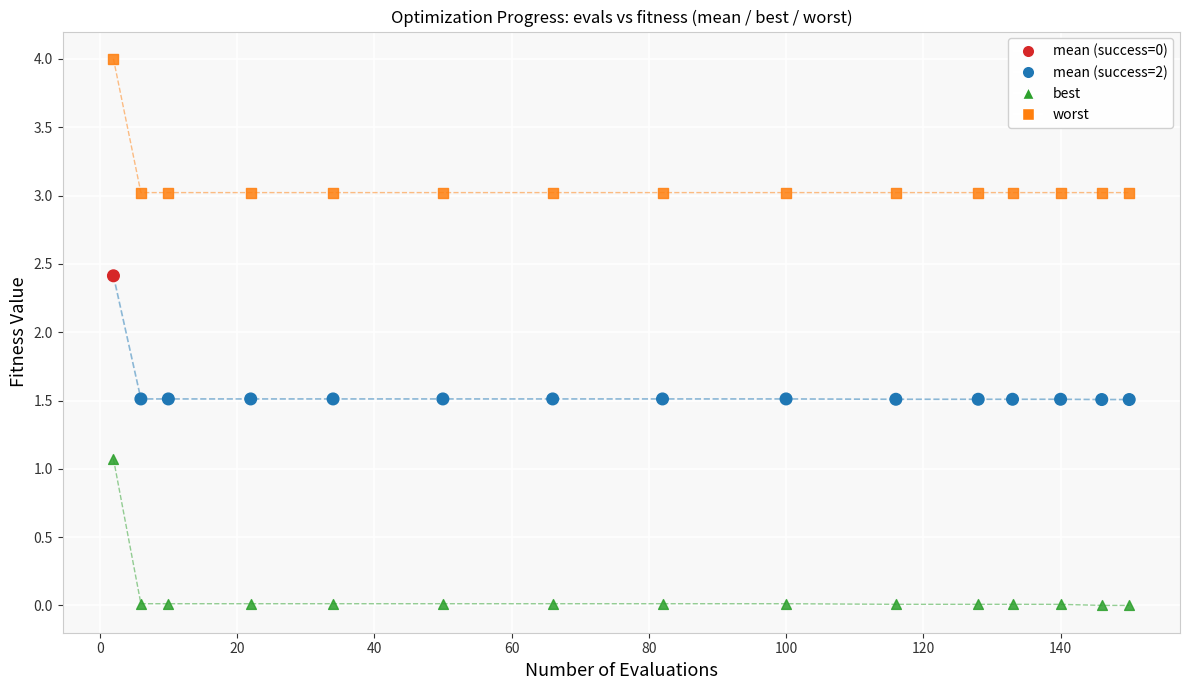

Across all series, what Y value is closest to 2?

2.4